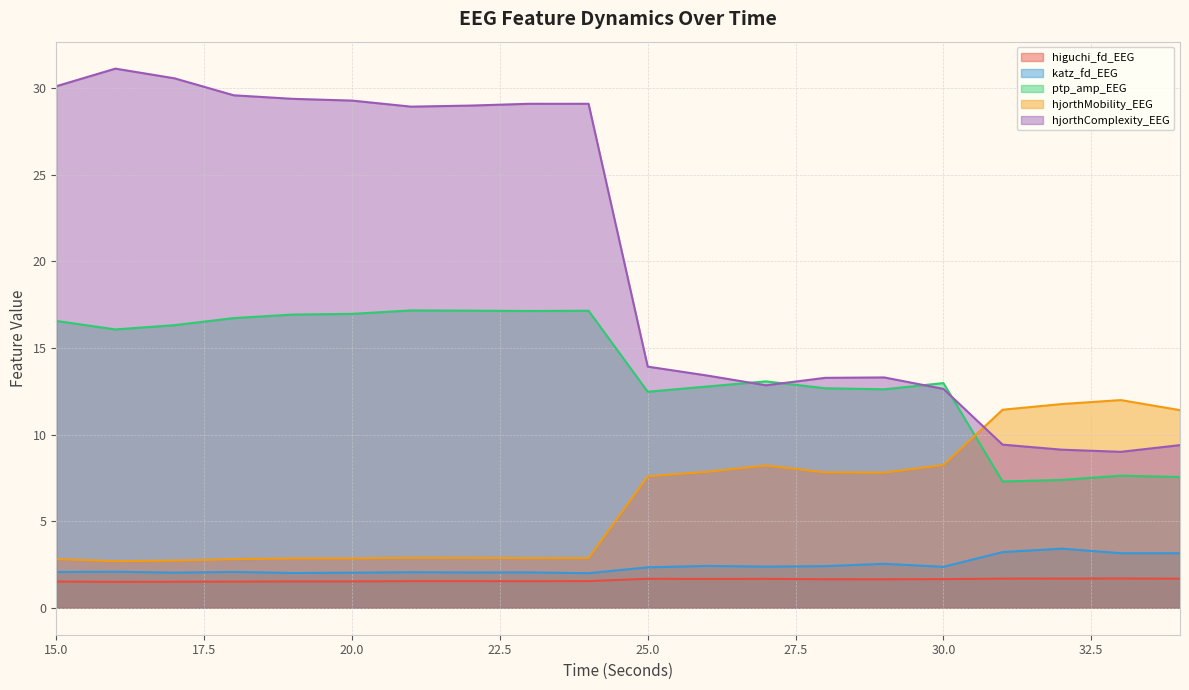

Rank the categories by higuchi_fd_EEG value from lowest to highest.

16, 17, 18, 15, 20, 19, 23, 21, 22, 24, 29, 28, 30, 26, 27, 25, 34, 31, 32, 33